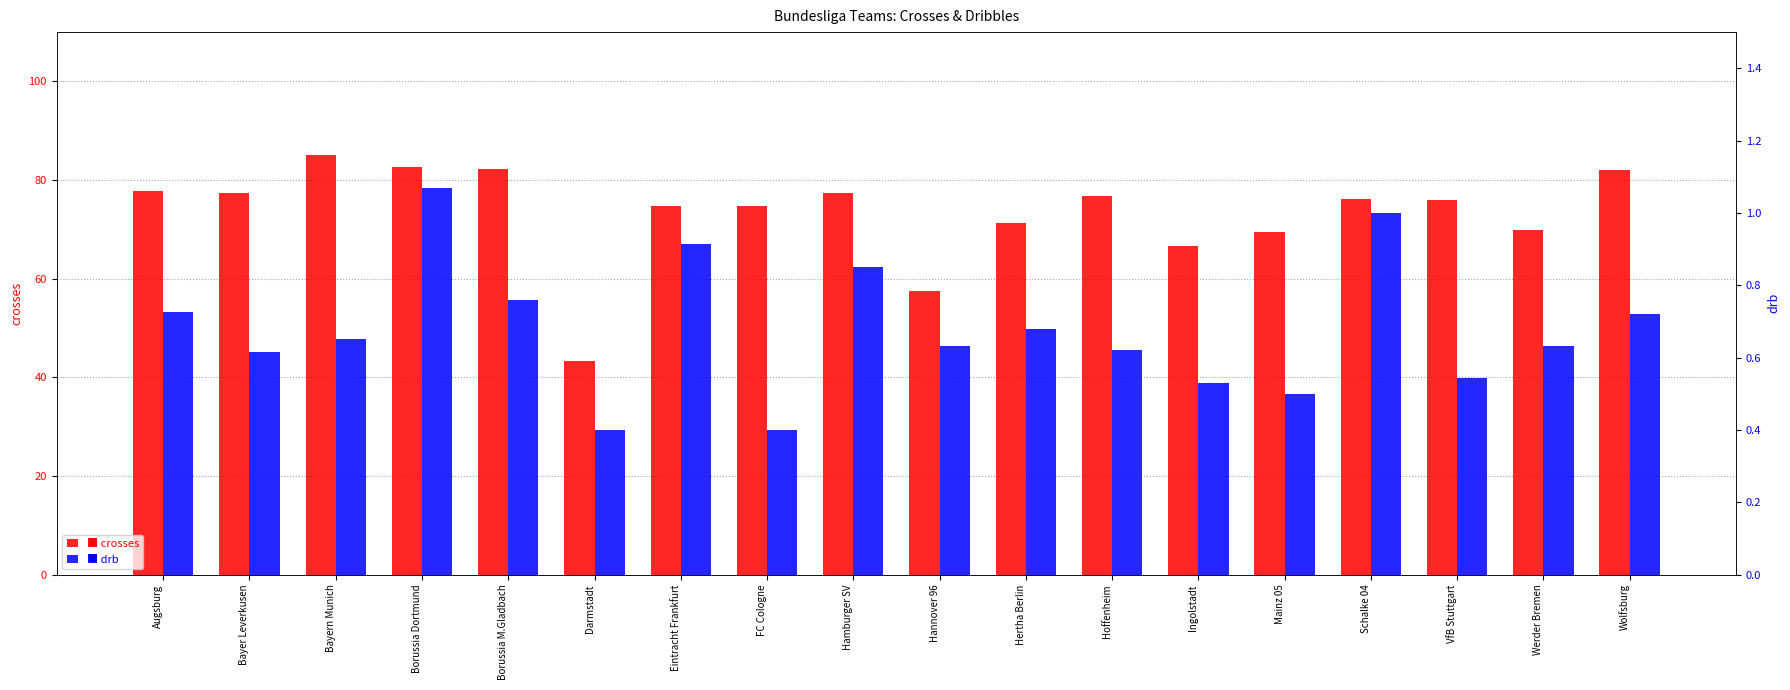

What is the average value of the crosses series?

73.4